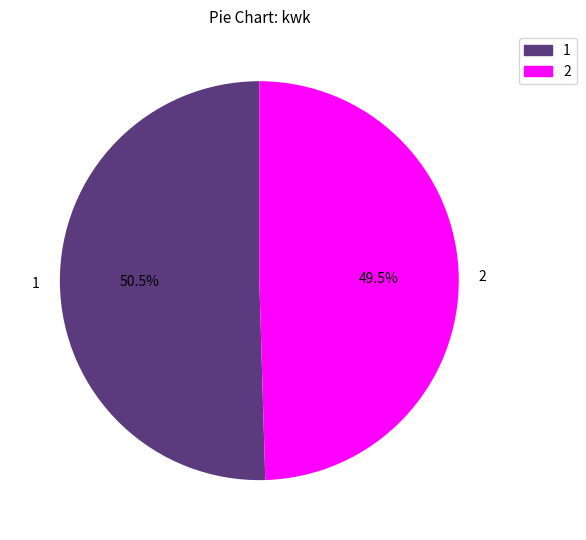

Between 1 and 2, which is larger?

1